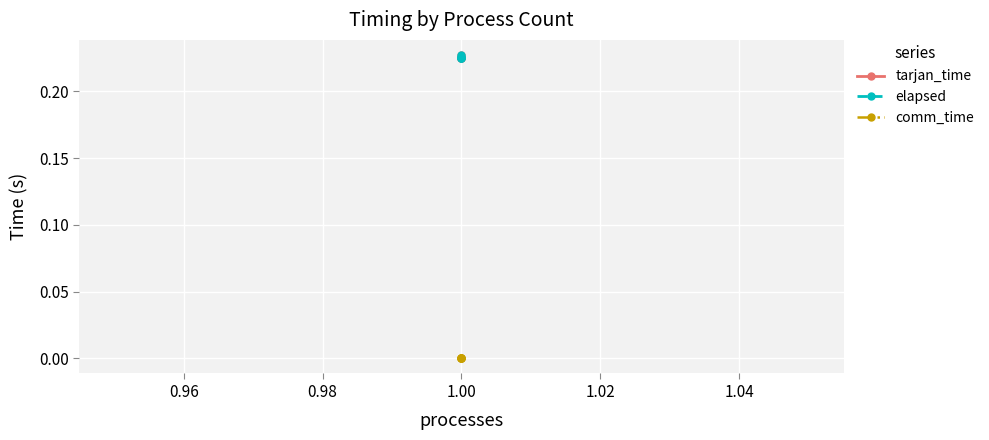

How many lines are shown in the chart?

3